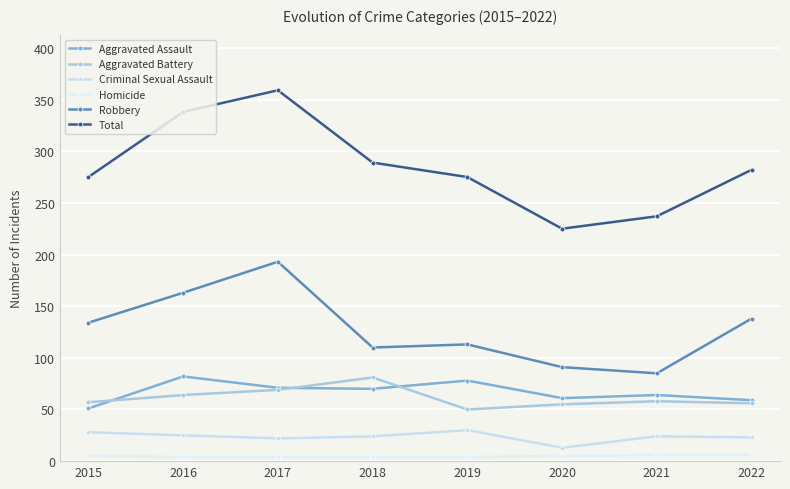

The value of Criminal Sexual Assault at 2015 is 37. True or false?

False